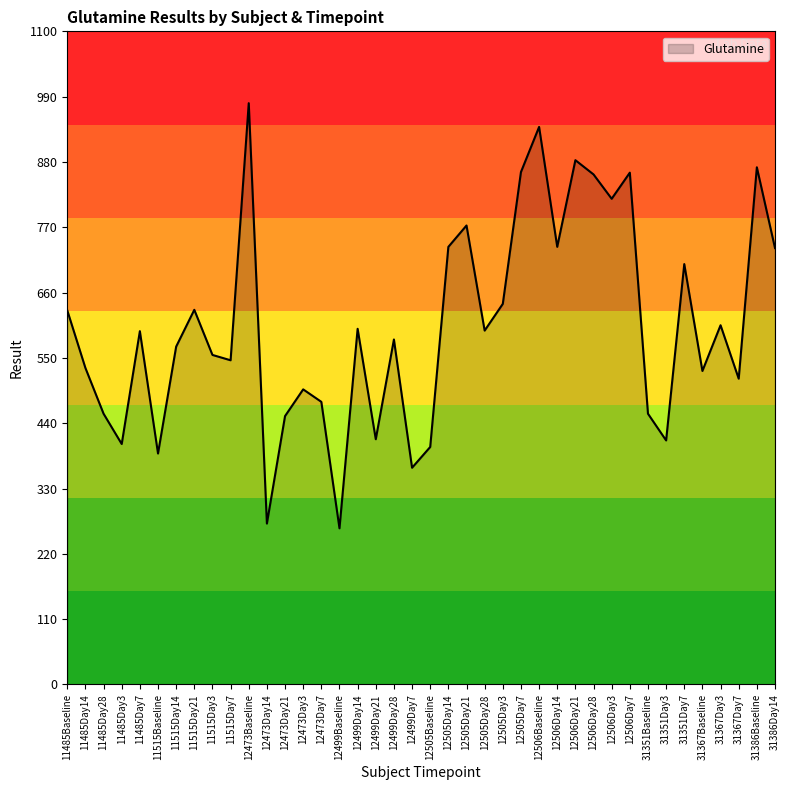

The value at 11515Day21 is 823. True or false?

False